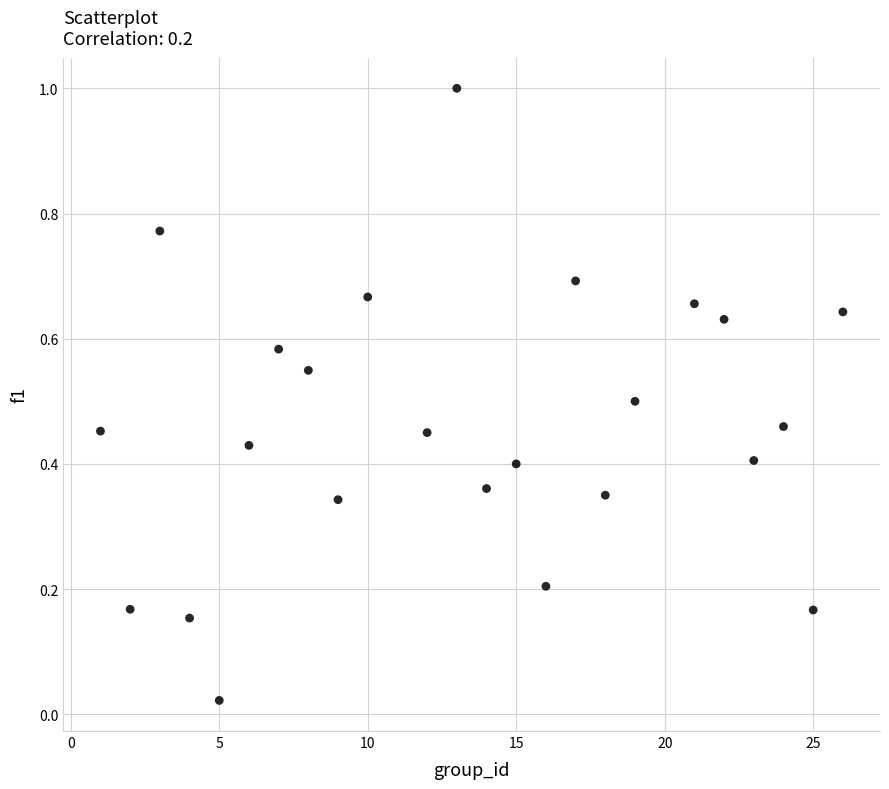

What is the range of Y values (max minus min)?

1.0